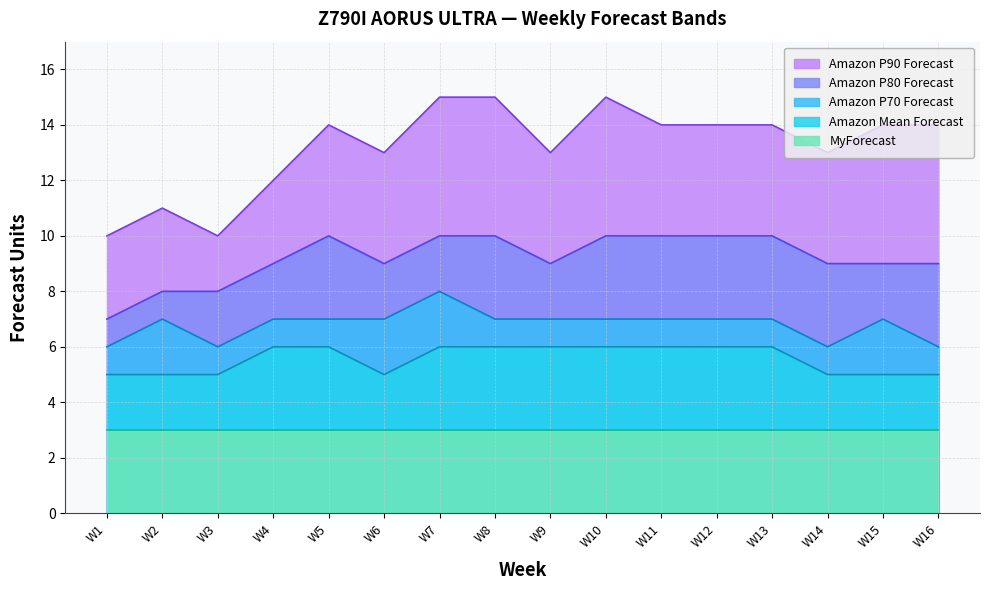

Is the value of Amazon P70 Forecast at W15 greater than the value of Amazon P80 Forecast at W13?

No